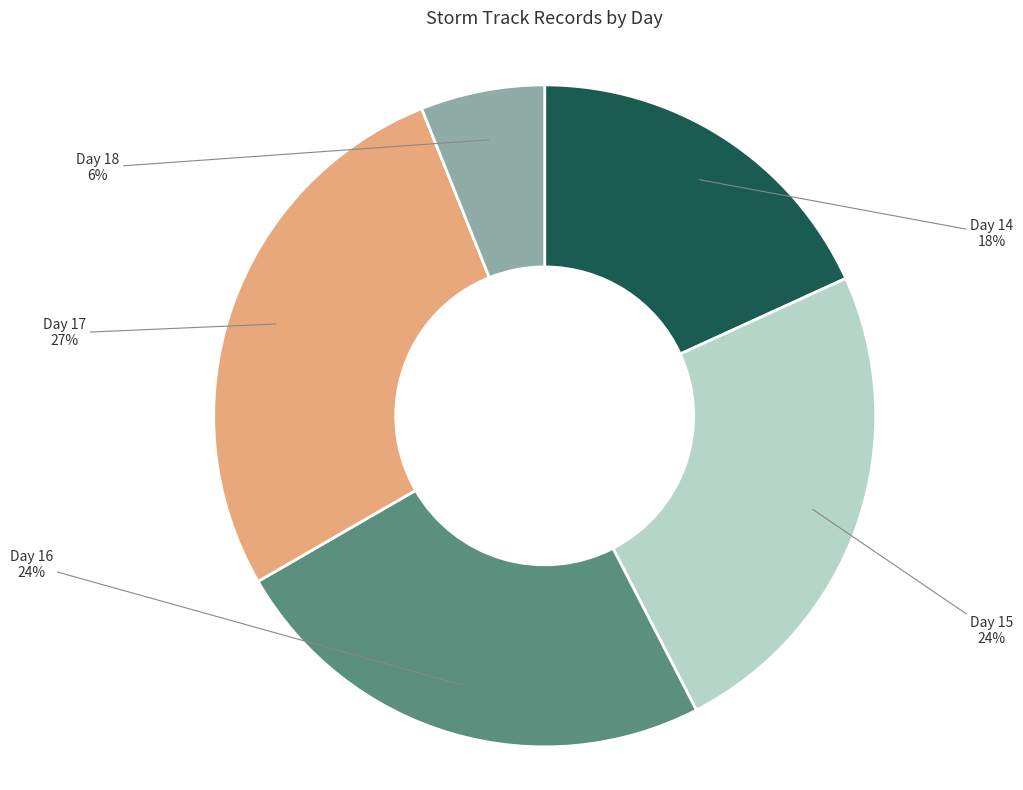

What is the largest slice in the pie chart?

Day 17